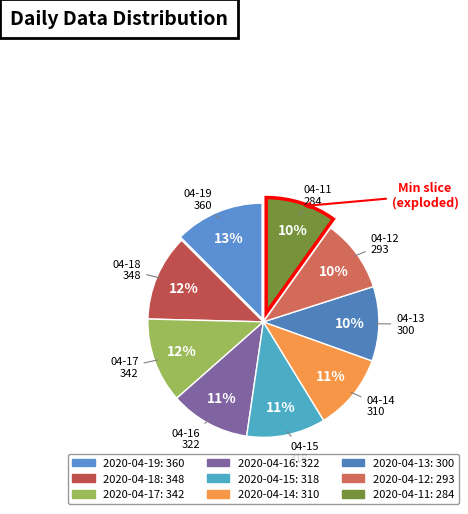

Is there a majority slice in this chart?

No